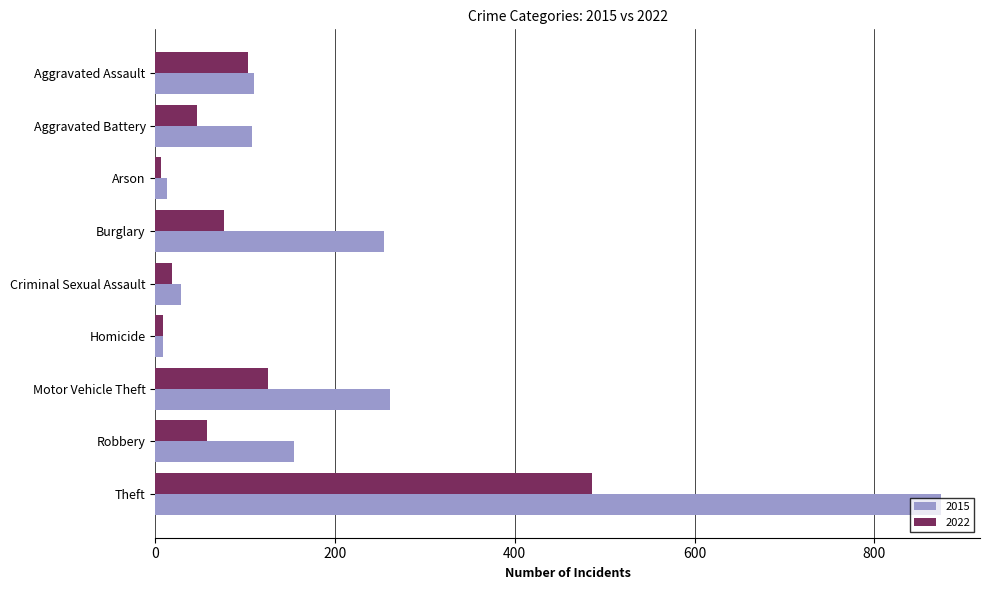

Which series has the widest spread of values?

2015